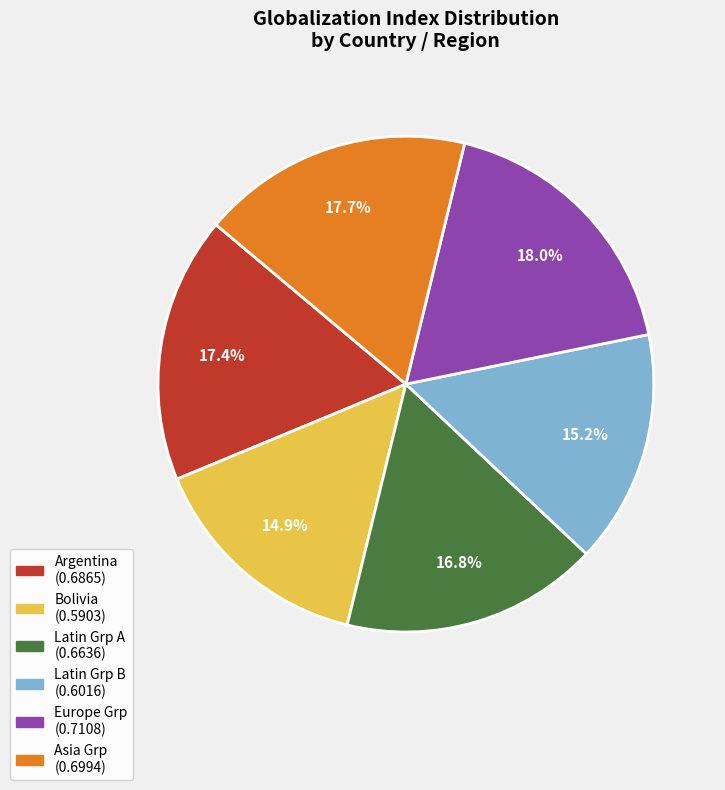

How many segments does this pie chart have?

6